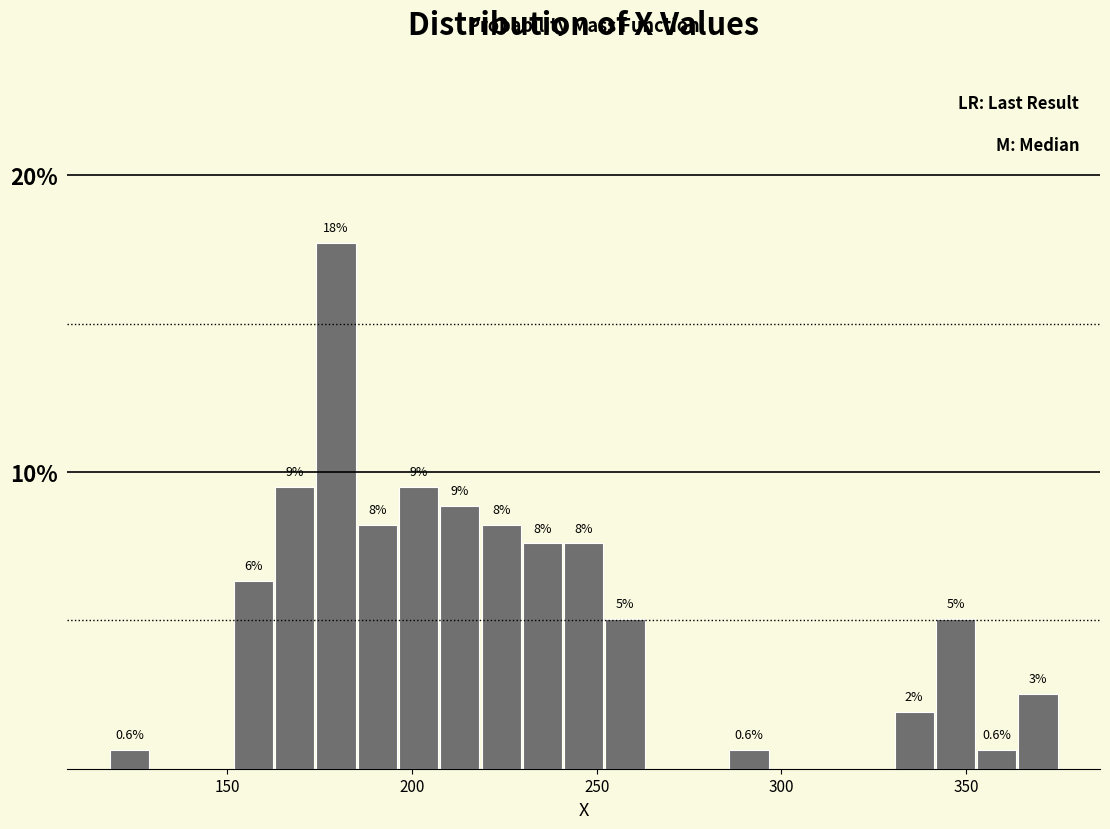

Around what value on the x-axis is the tallest bar? Give the approximate position of its centre, as read against the axis.

180